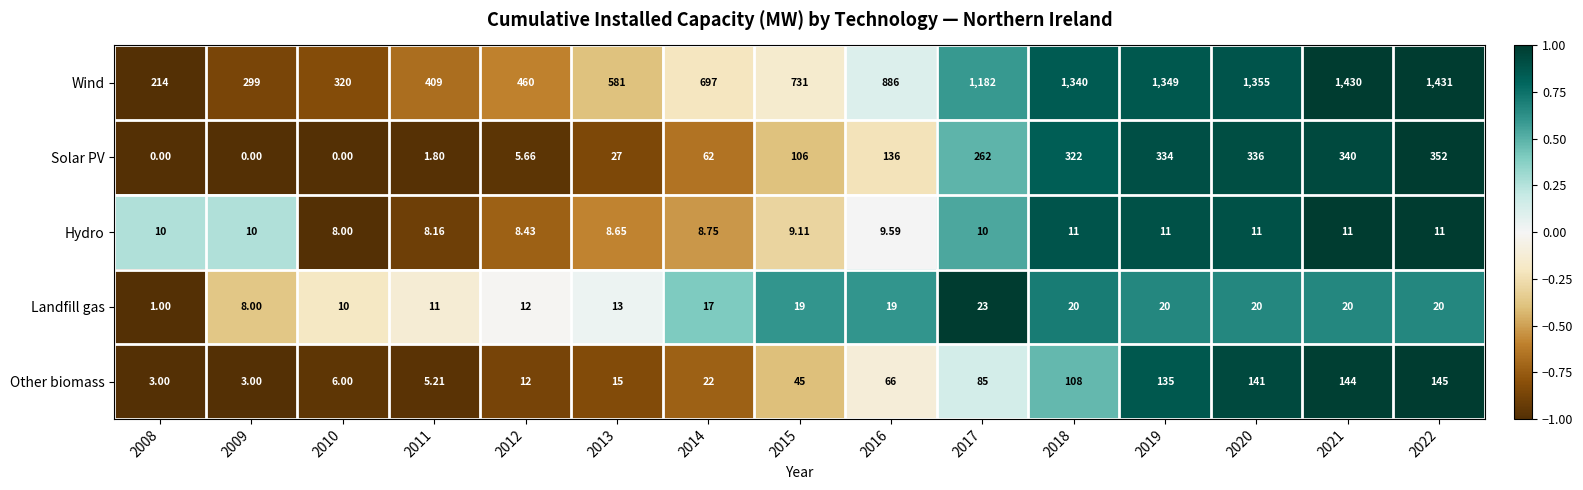

Rank the series at 2011 from highest to lowest value.

Wind, Landfill gas, Hydro, Other biomass, Solar PV